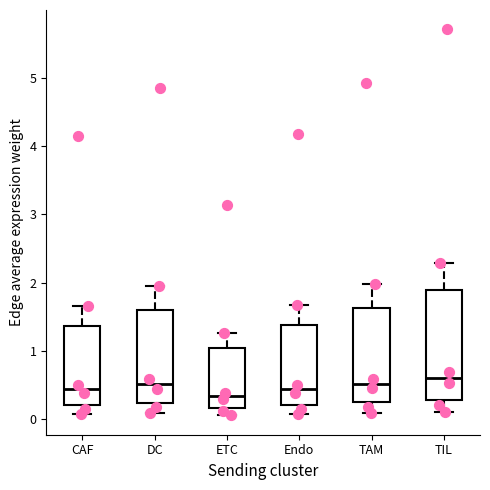

Reading left to right, transcribe this box plot: for each box, give where its median line is, the range the box spans, and where its two whiskers end, as read against the y-axis. The values are not printed on the chart, so give them approximately, as read against the axis.

CAF: median 0.4, box 0.2 to 1.4, whiskers 0.1 to 1.7
DC: median 0.5, box 0.2 to 1.6, whiskers 0.1 to 1.9
ETC: median 0.3, box 0.2 to 1.0, whiskers 0.1 to 1.3
Endo: median 0.4, box 0.2 to 1.4, whiskers 0.1 to 1.7
TAM: median 0.5, box 0.2 to 1.6, whiskers 0.1 to 2.0
TIL: median 0.6, box 0.3 to 1.9, whiskers 0.1 to 2.3